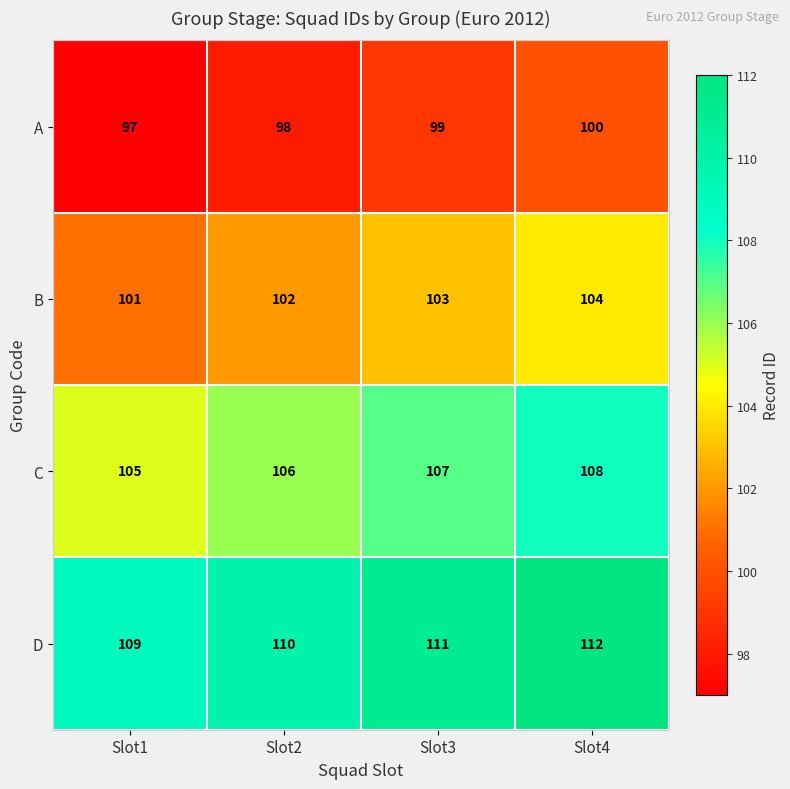

List the series in order of their peak value, lowest first.

A, B, C, D